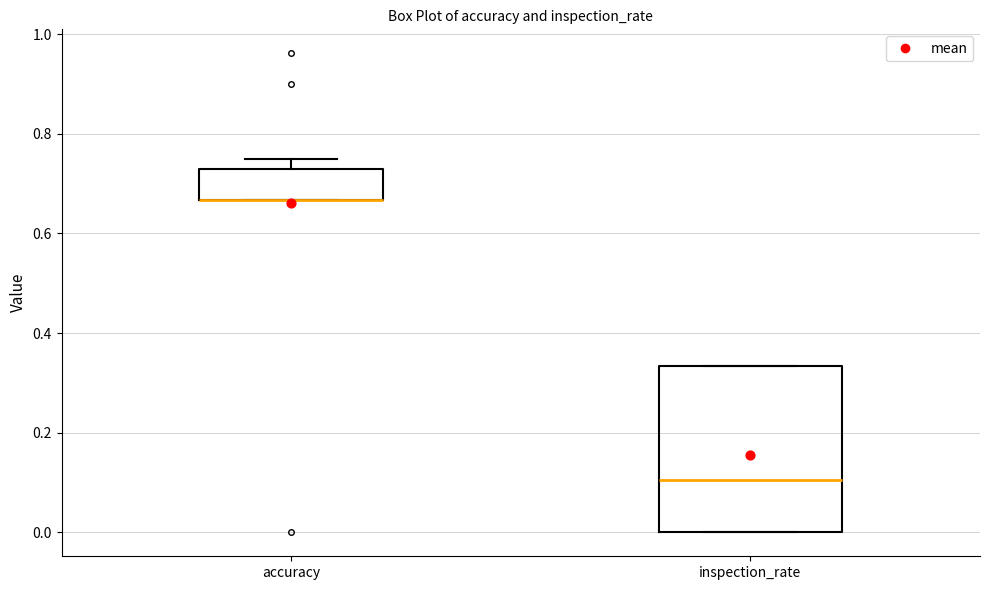

Reading left to right, read every box against the y-axis: the position of its median line, the range the box covers, and the ends of its whiskers. The values are not printed on the chart, so give them approximately, as read against the axis.

accuracy: median 0.66 (drawn on the box's lower edge), box 0.66 to 0.72, whiskers 0.66 to 0.76
inspection_rate: median 0.10, box 0.00 to 0.34, whiskers 0.00 to 0.34